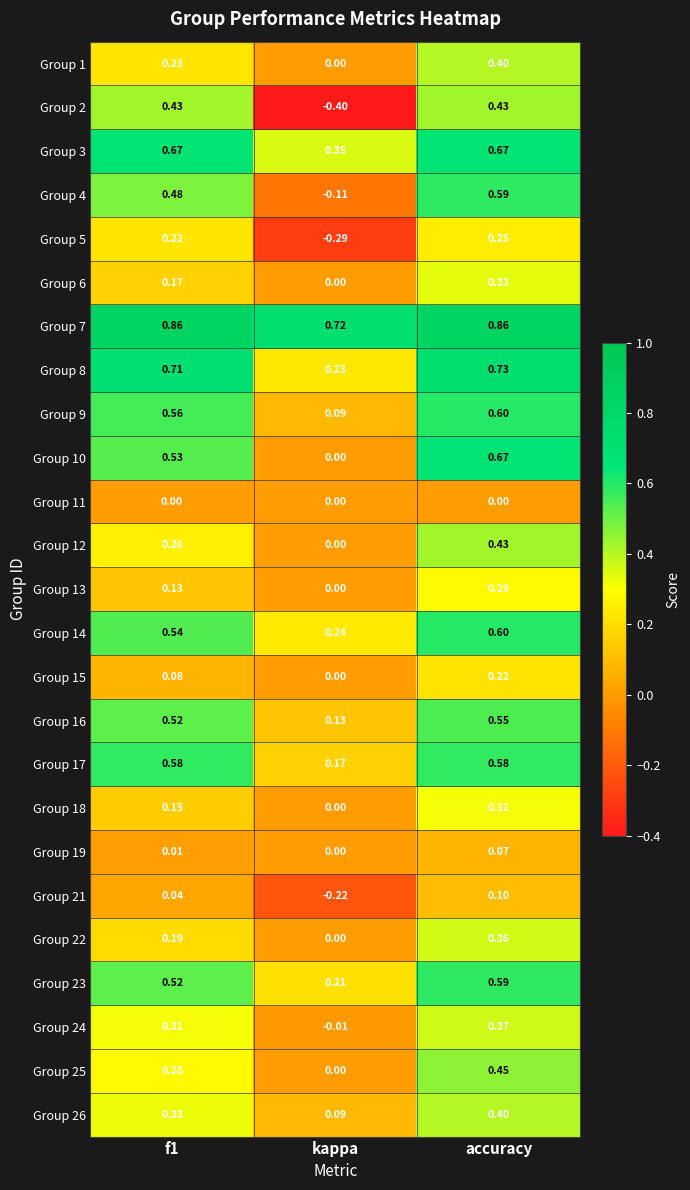

Which label corresponds to the smallest value in the chart?

kappa